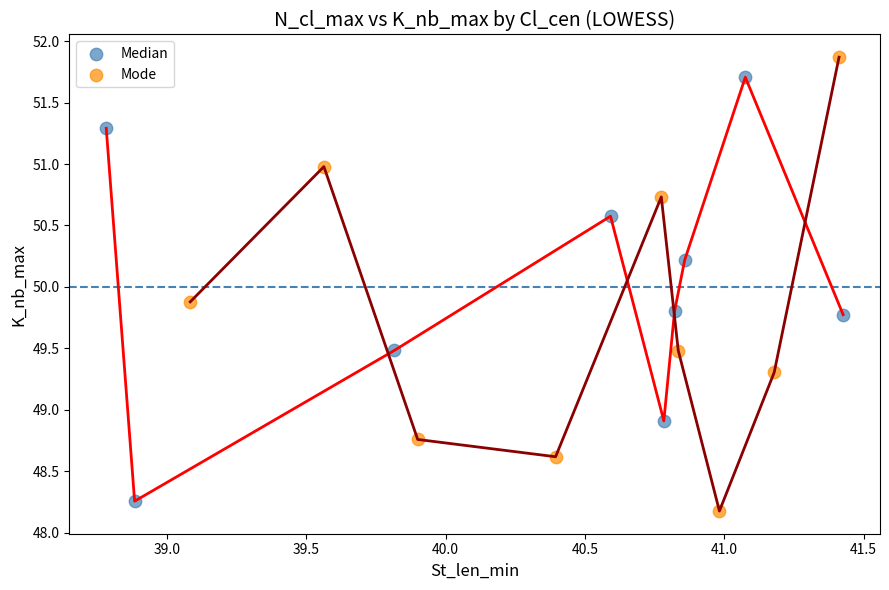

Which series reaches the maximum Y coordinate?

Mode